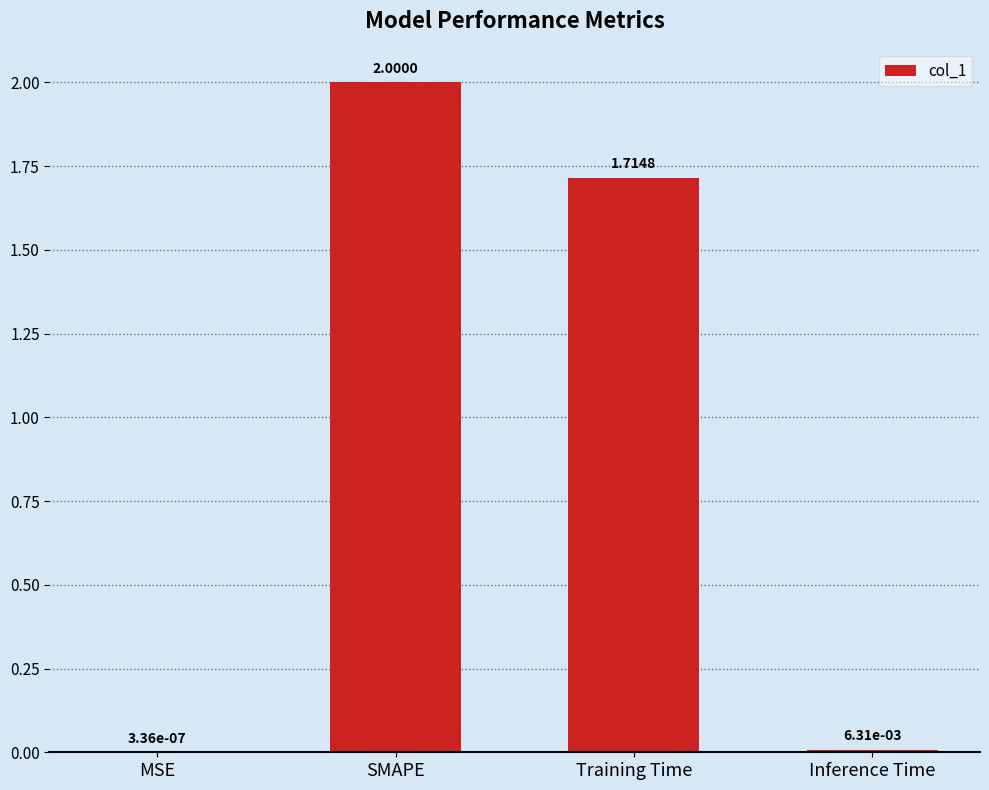

What is the sum of the values at MSE and SMAPE?

2.0